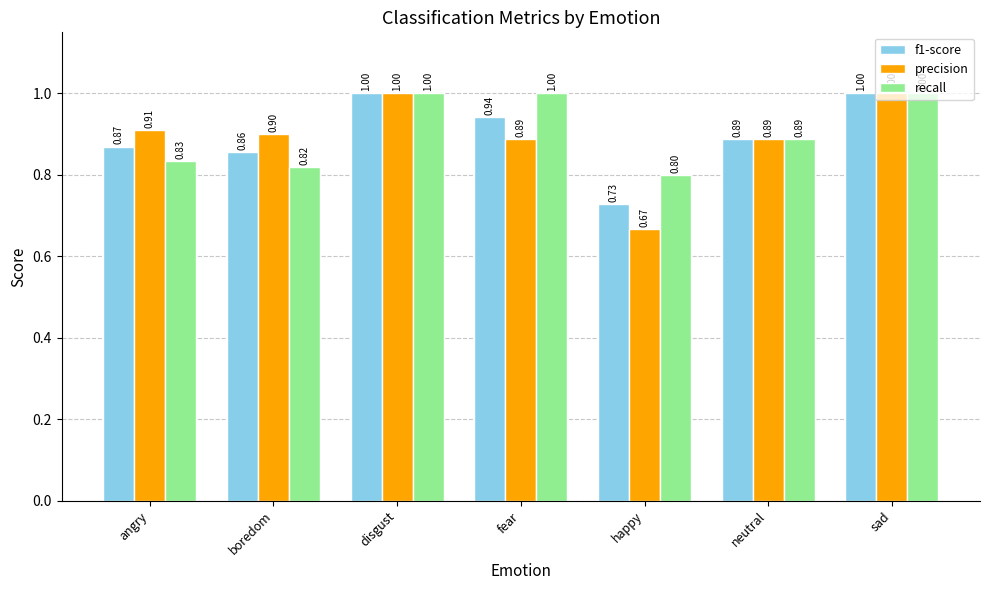

At boredom, list the series in order from largest to smallest.

precision, f1-score, recall